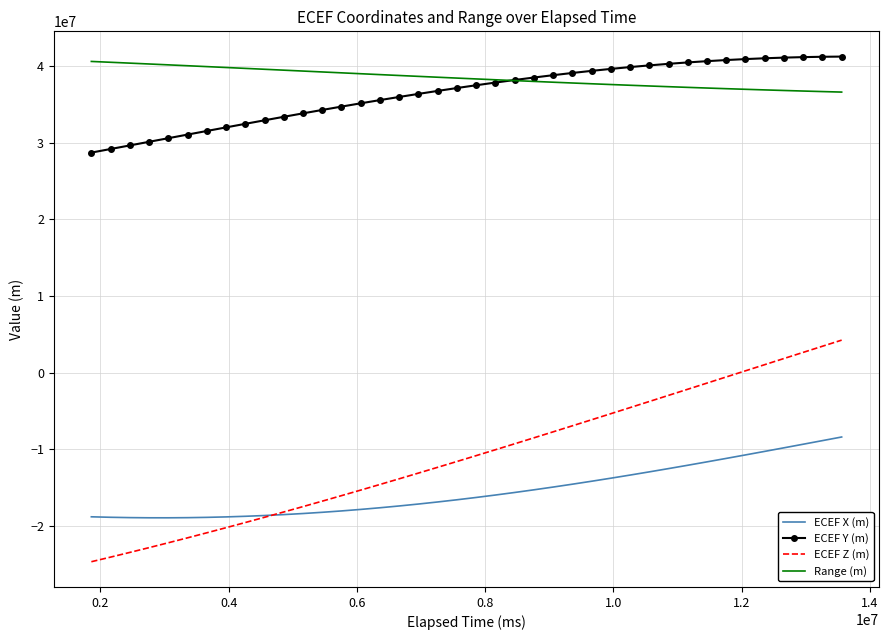

True or false: Range (m) and ECEF X (m) cross at least once.

False